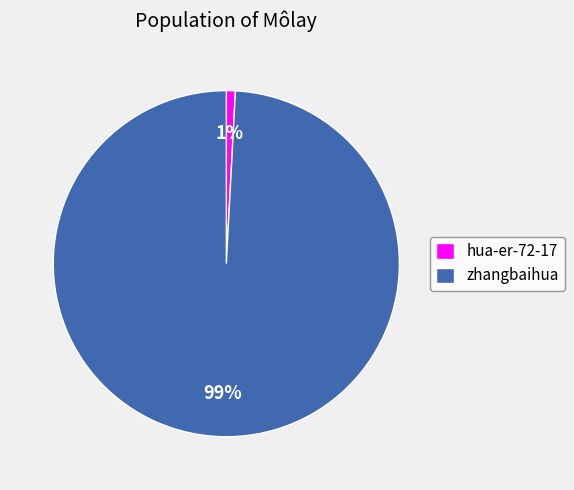

To the nearest percent, what is the difference between the largest and smallest slice percentages?

98%